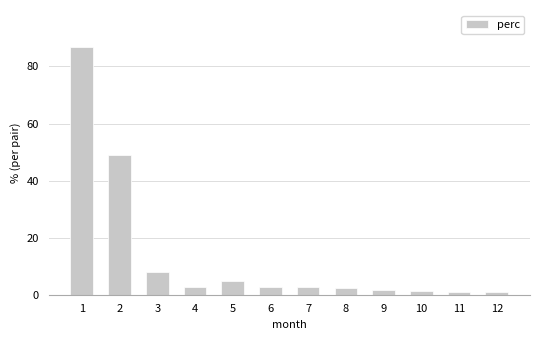

Which has a higher value, 7 or 5?

5